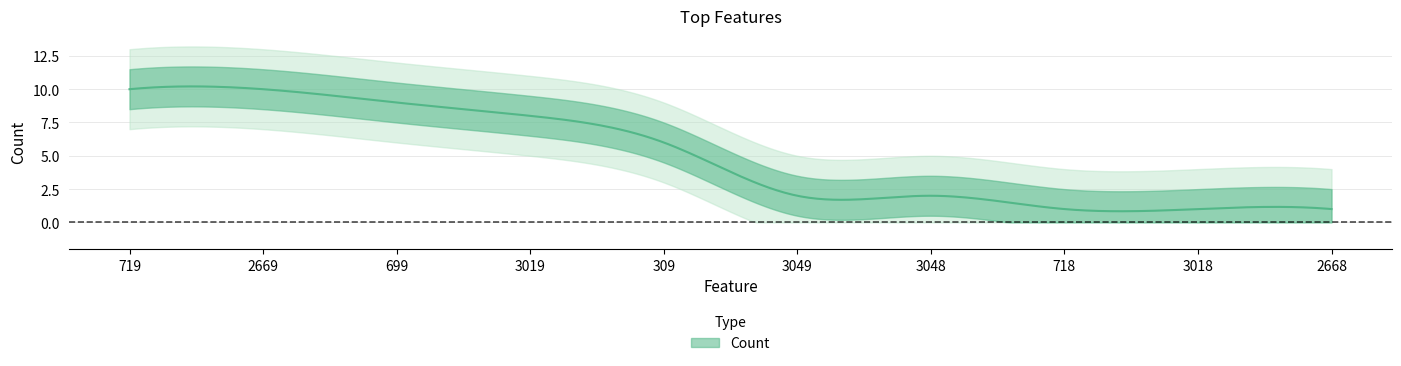

How many values are below 6?

5